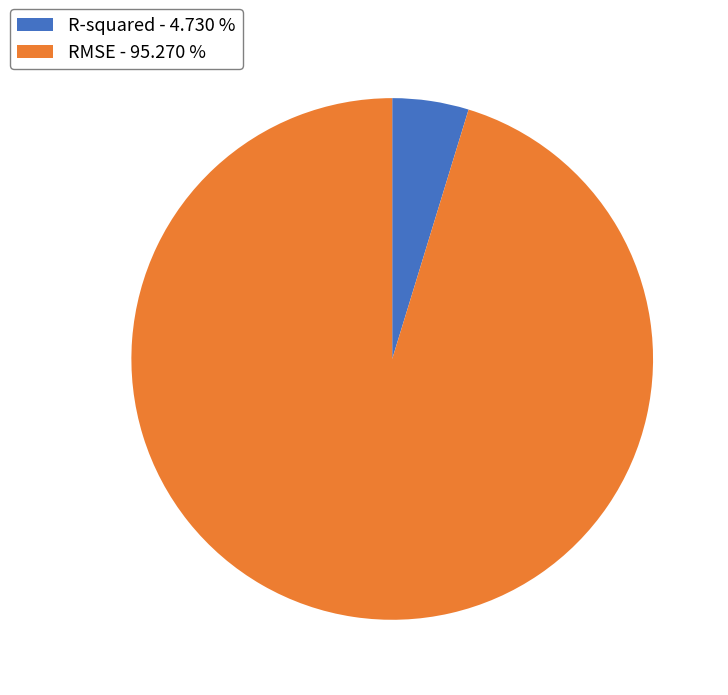

What is the largest slice in the pie chart?

RMSE